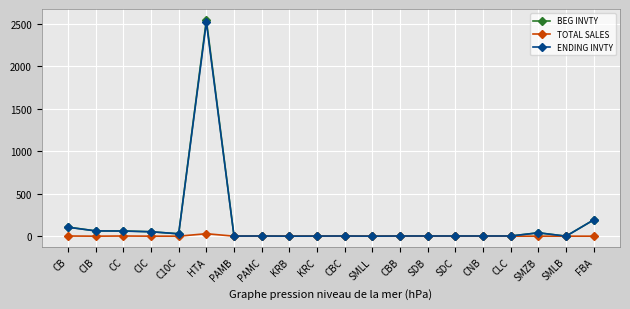

At which category does the chart reach its peak across all series?

HTA